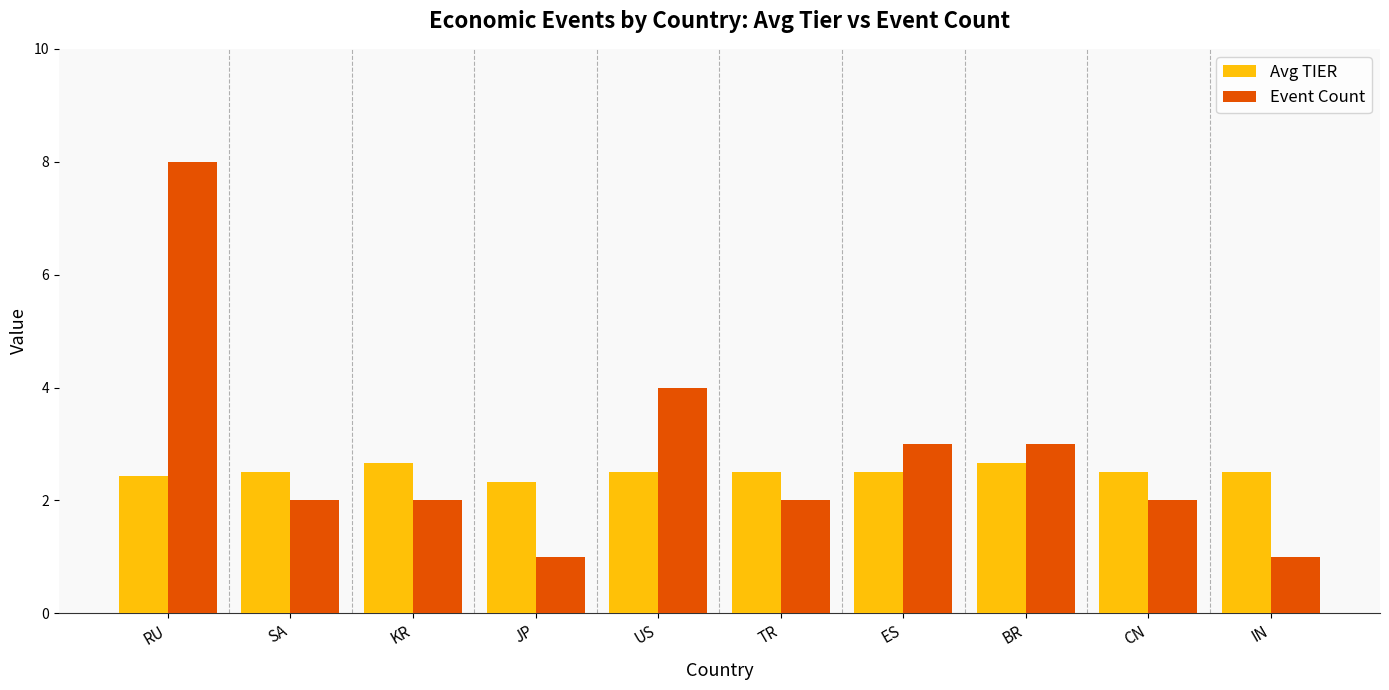

Reading right to left, extract all data points from this chart.

Avg TIER: 2.5	2.5	2.7	2.5	2.5	2.5	2.3	2.7	2.5	2.4
Event Count: 1.0	2.0	3.0	3.0	2.0	4.0	1.0	2.0	2.0	8.0